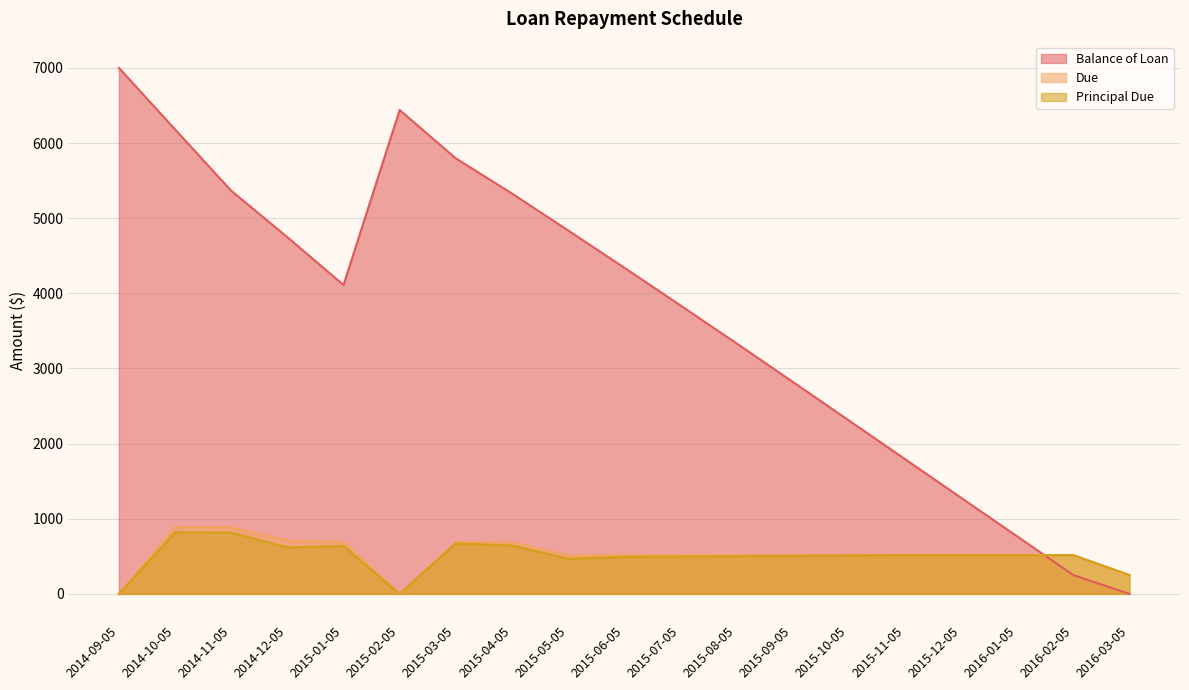

What is the difference between the highest and lowest values at 2015-11-05?

1279.5